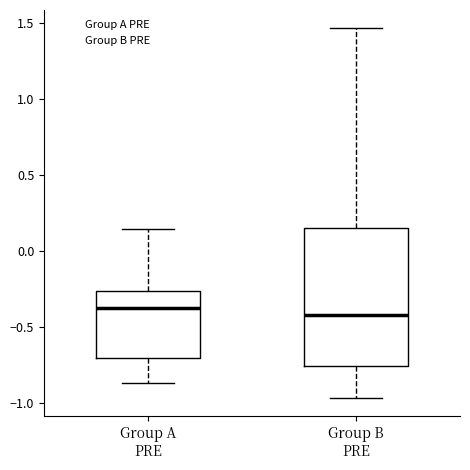

Comparing the boxes themselves (not the whiskers), which one is the tallest?

Group B PRE